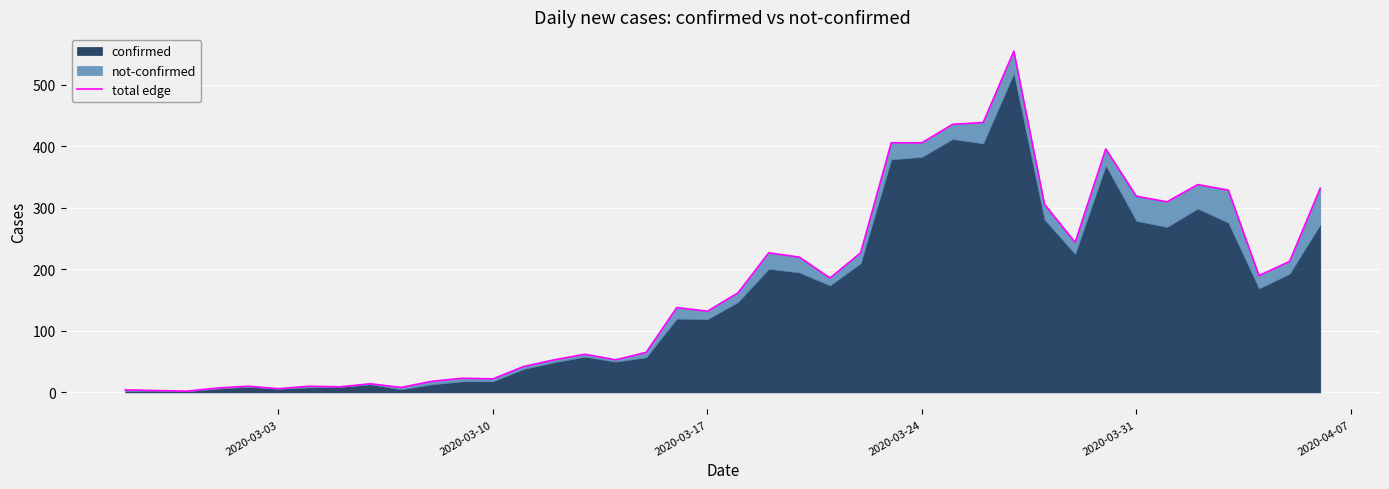

How many values are below 162?

20